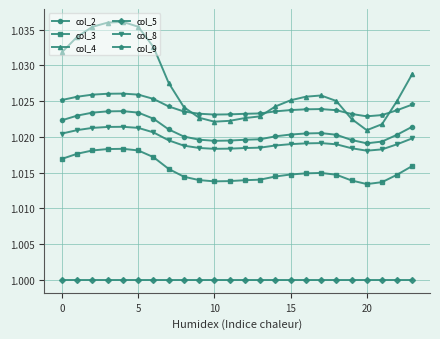

List the series in order of their peak value, lowest first.

col_5, col_3, col_8, col_2, col_9, col_4